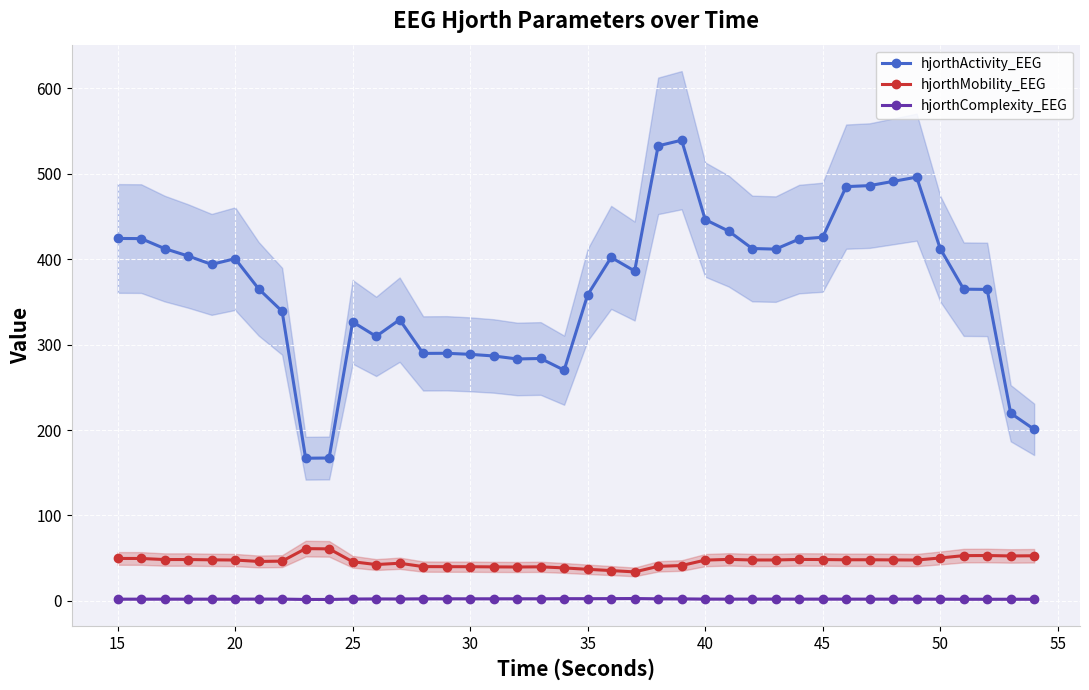

True or false: hjorthComplexity_EEG has more than 0 interior local peaks.

True